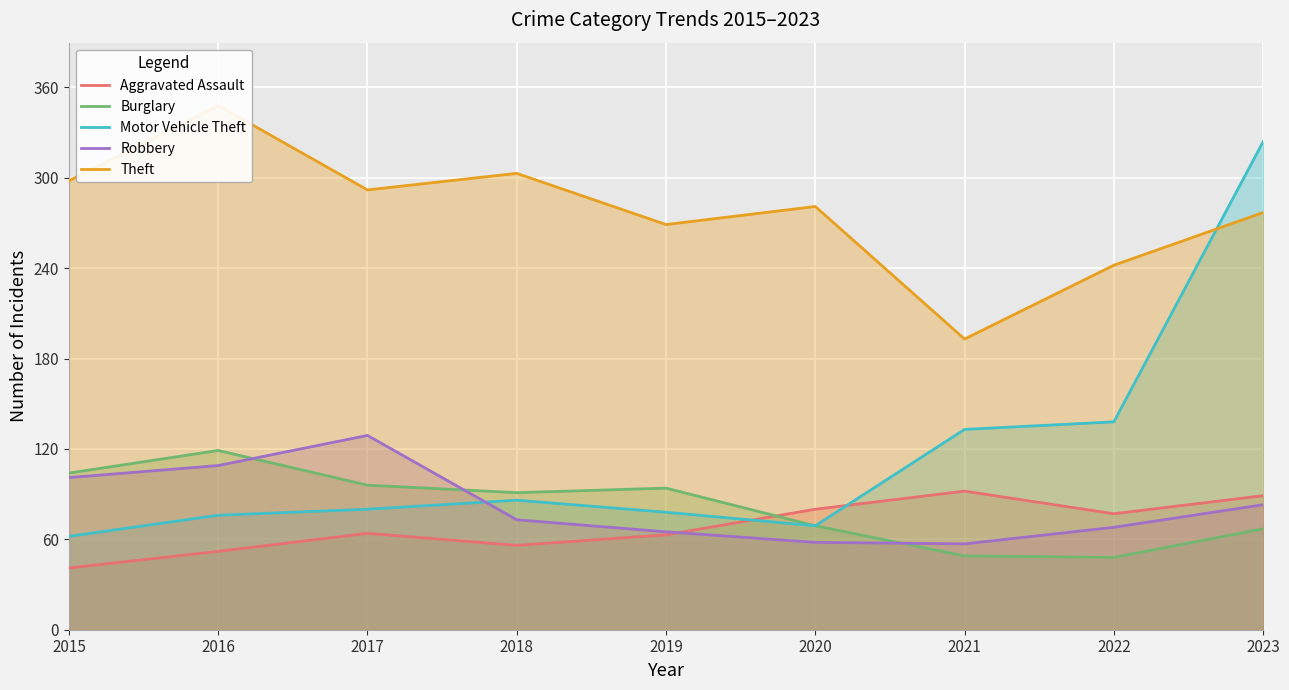

Is it true that Motor Vehicle Theft equals 44 at 2018?

False